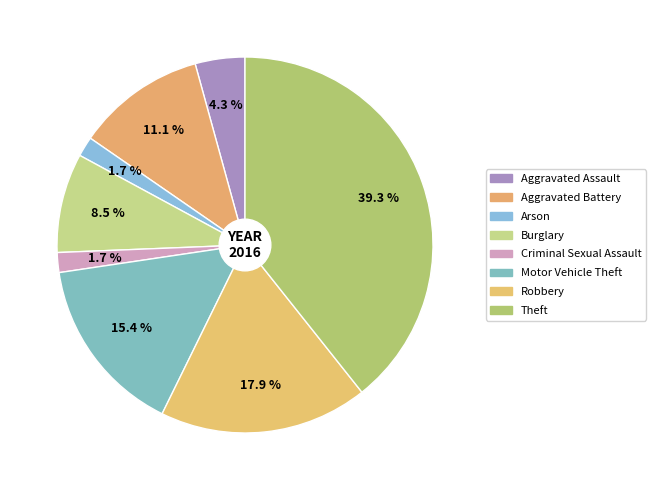

Approximately how many times larger is the value at Robbery compared to Theft?

0.5